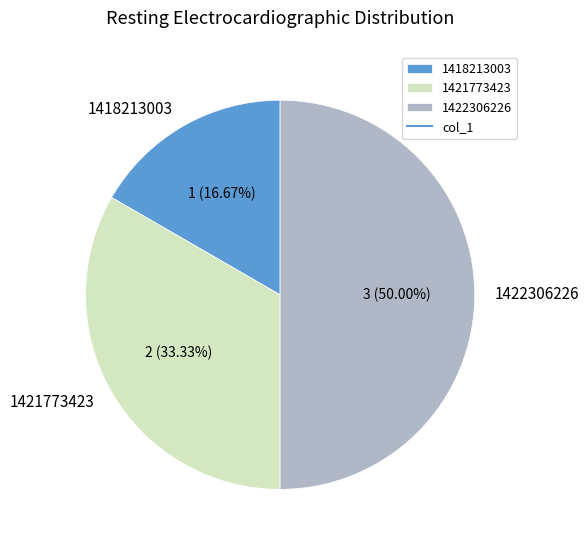

Approximately how many times larger is the value at 1421773423 compared to 1422306226?

0.7